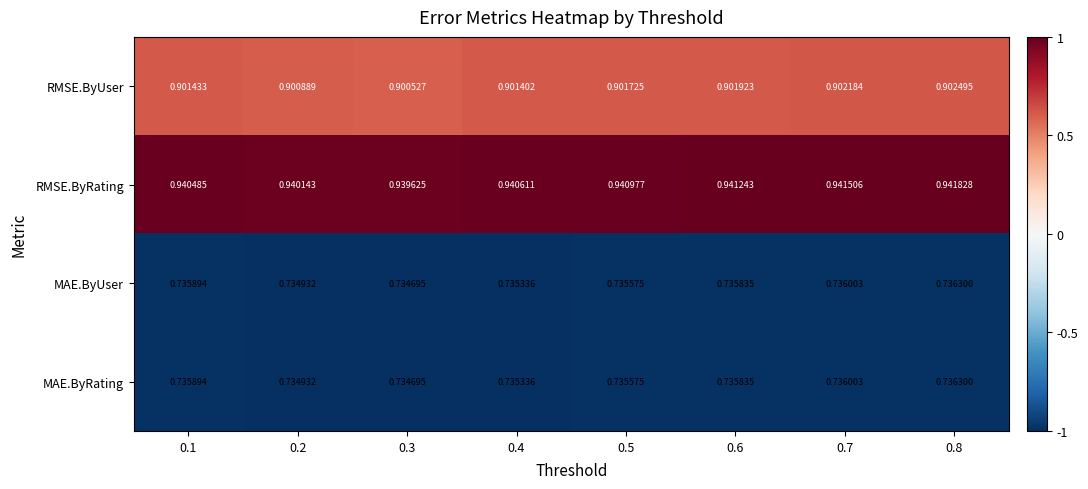

Which series has the largest total across all categories?

RMSE.ByRating